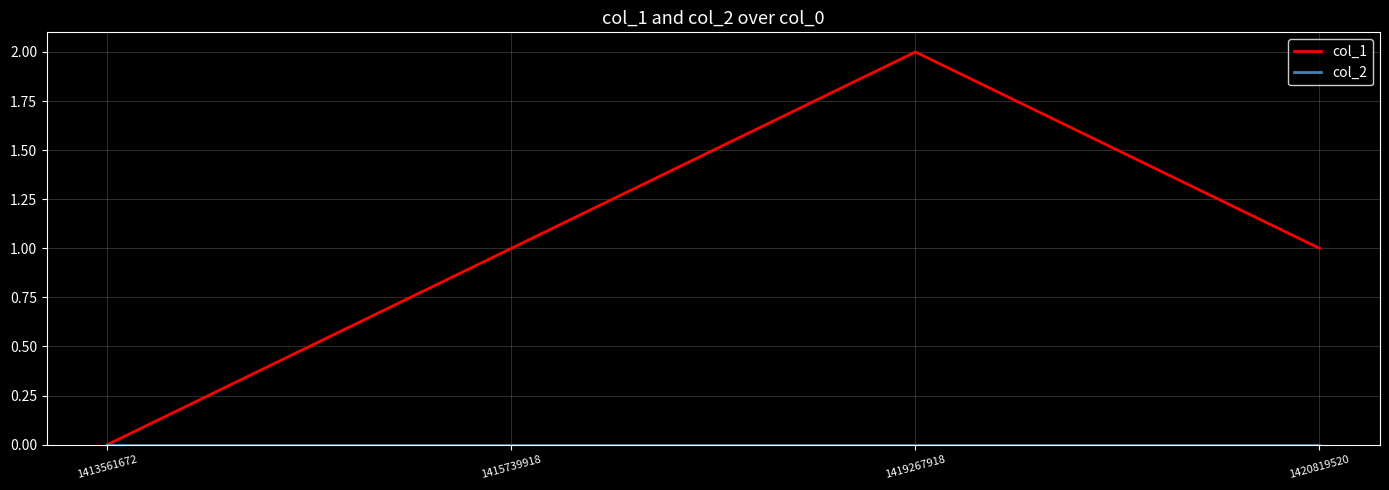

Which series has the largest range (max minus min)?

col_1